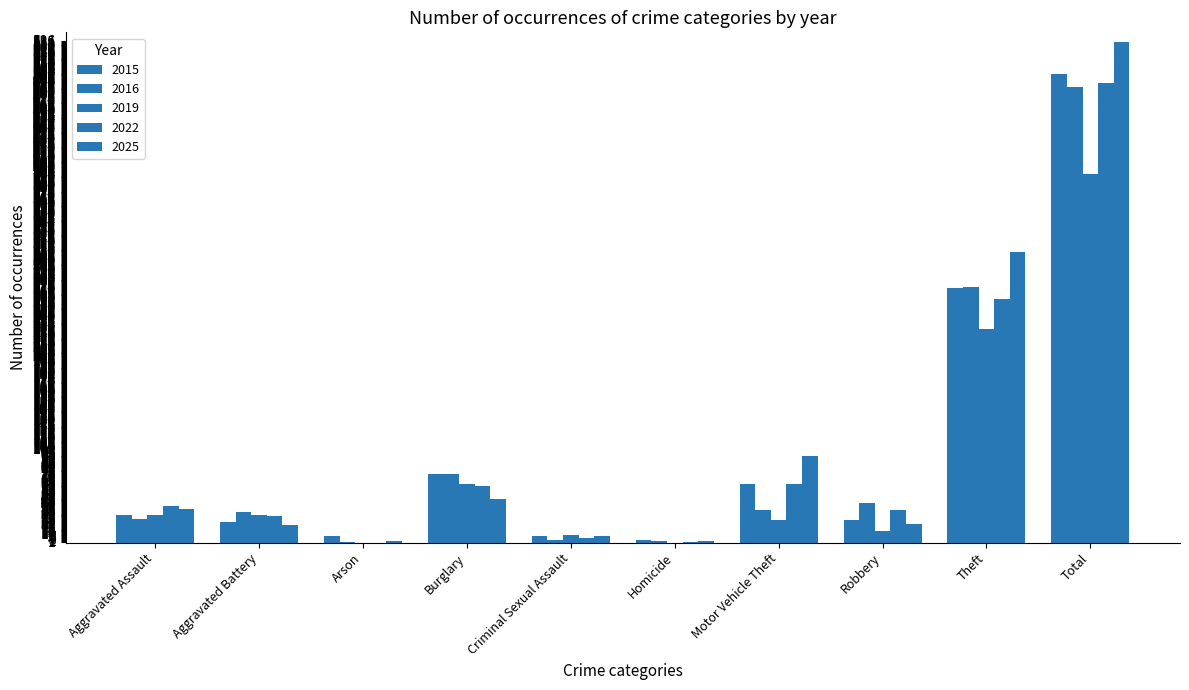

Reading left to right, list all the values displayed in this chart.

2015: Aggravated Assault=29	Aggravated Battery=22	Arson=7	Burglary=73	Criminal Sexual Assault=7	Homicide=3	Motor Vehicle Theft=63	Robbery=24	Theft=272	Total=500
2016: Aggravated Assault=25	Aggravated Battery=33	Arson=1	Burglary=73	Criminal Sexual Assault=3	Homicide=2	Motor Vehicle Theft=35	Robbery=42	Theft=273	Total=487
2019: Aggravated Assault=30	Aggravated Battery=29	Arson=0	Burglary=63	Criminal Sexual Assault=8	Homicide=0	Motor Vehicle Theft=24	Robbery=12	Theft=228	Total=394
2022: Aggravated Assault=39	Aggravated Battery=28	Arson=0	Burglary=60	Criminal Sexual Assault=5	Homicide=1	Motor Vehicle Theft=63	Robbery=35	Theft=260	Total=491
2025: Aggravated Assault=36	Aggravated Battery=19	Arson=2	Burglary=47	Criminal Sexual Assault=7	Homicide=2	Motor Vehicle Theft=92	Robbery=20	Theft=310	Total=535